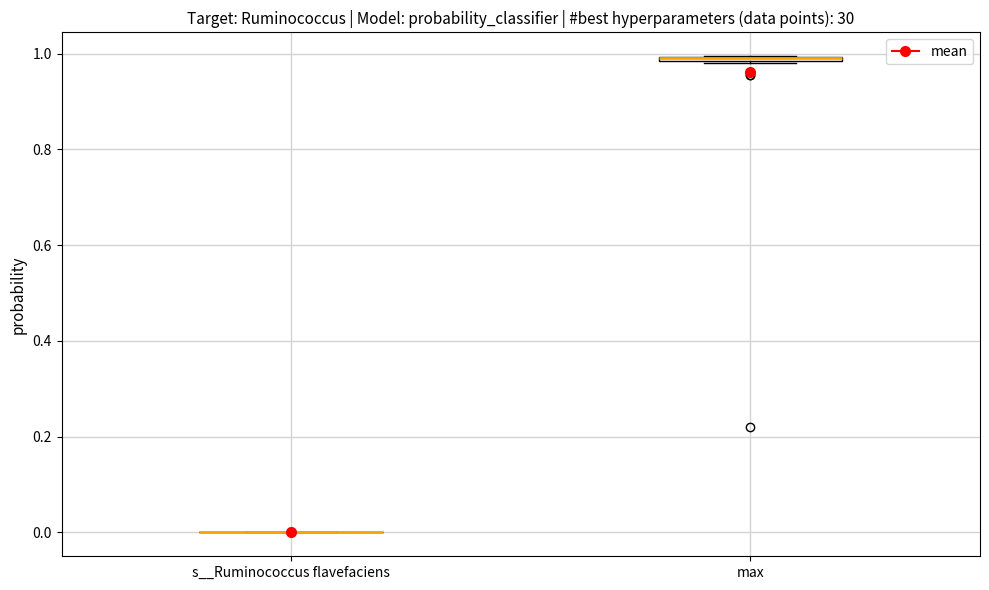

Where is the upper edge of the box for max on the y-axis? The values are not printed on the chart, so give them approximately, as read against the axis.

1.00